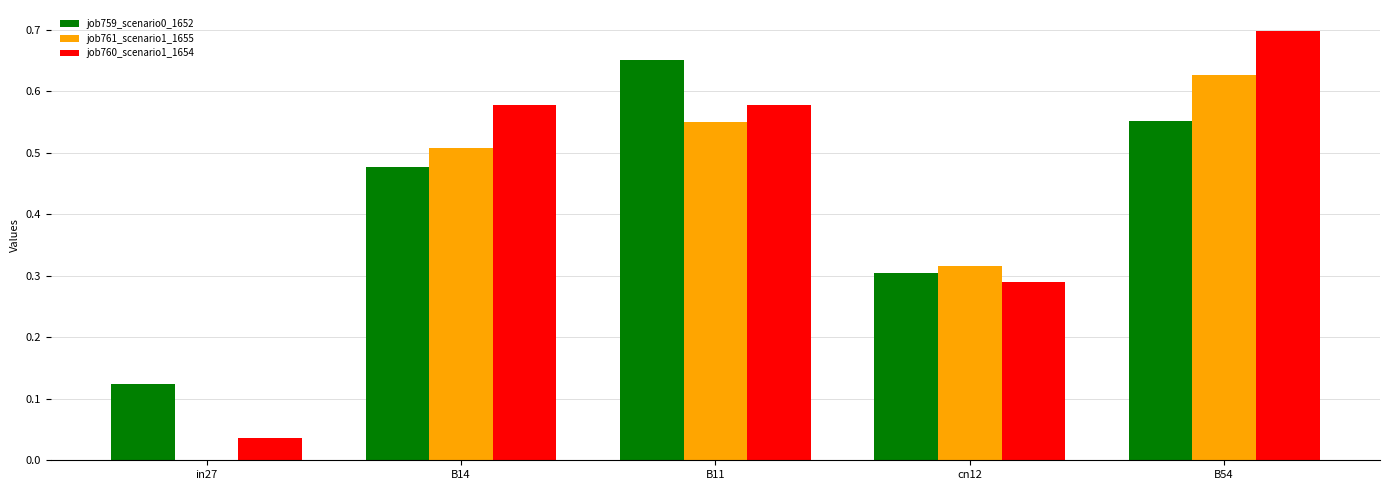

What is the sum of all job761_scenario1_1655 values?

2.0